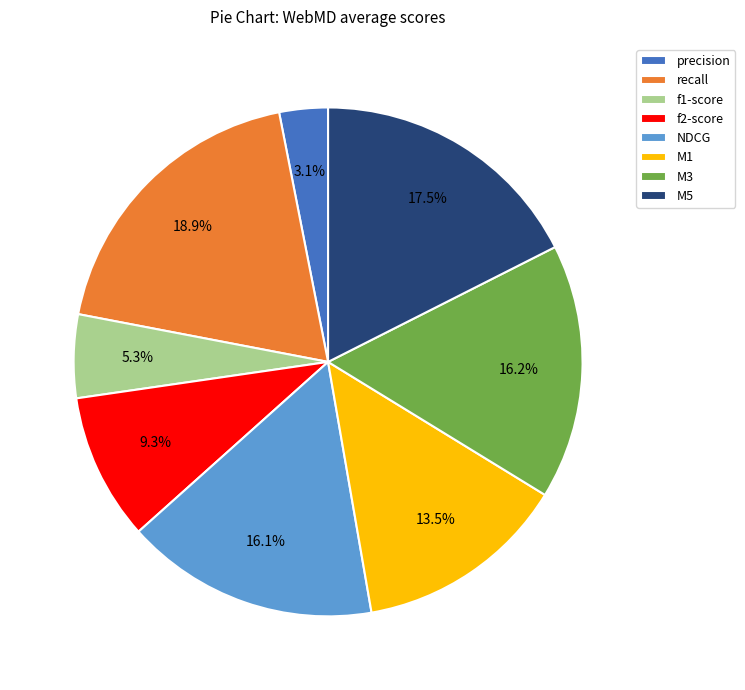

Is there any slice that represents more than half of the pie?

No